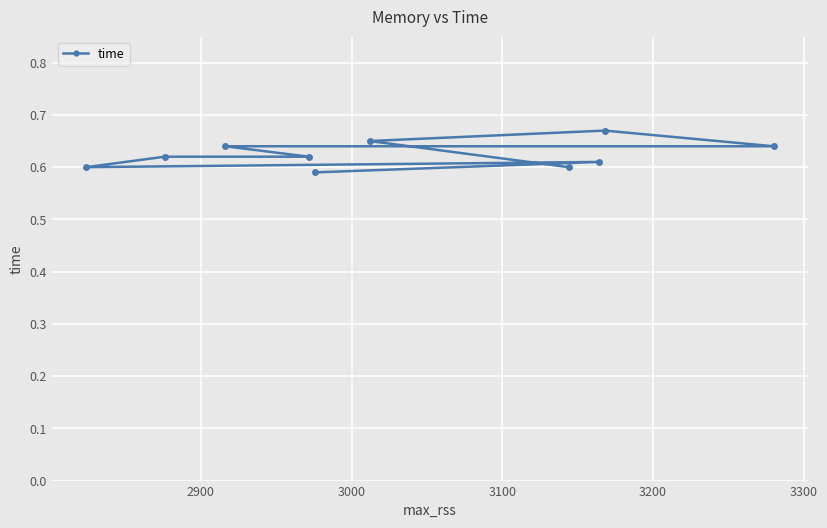

Count the values in the range 0 to 1.

10